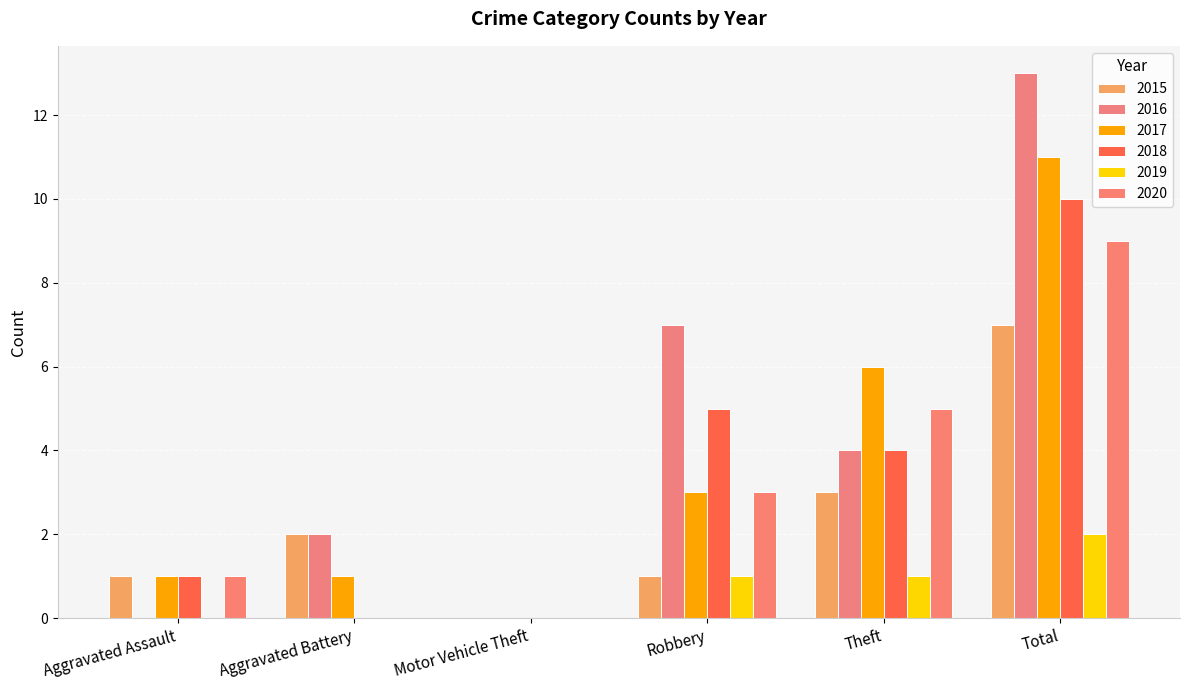

Count the 2016 values in the range 0 to 7.

5